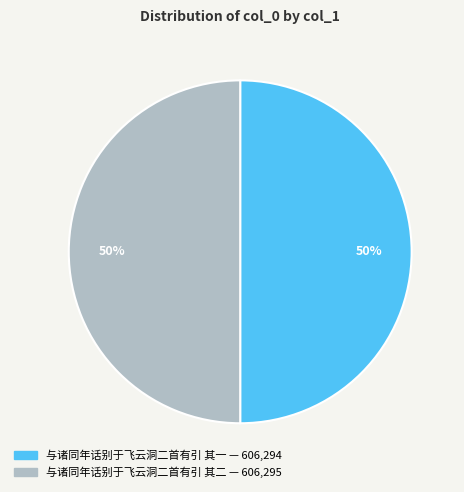

To the nearest percent, what is the combined percentage of 与诸同年话别于飞云洞二首有引 其一 and 与诸同年话别于飞云洞二首有引 其二?

100%